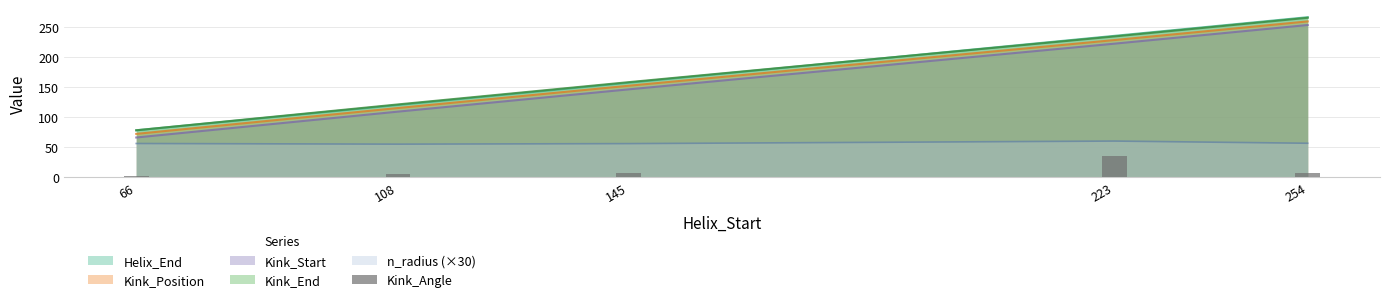

Is it true that the value at 254 is 8.3?

False